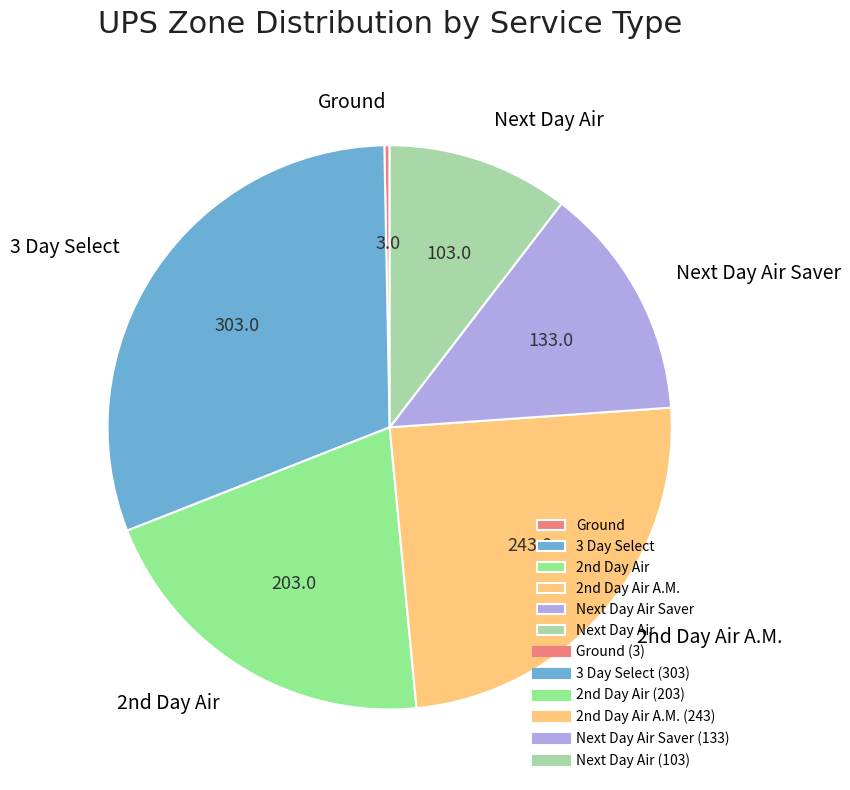

Which category has the smallest portion of the pie?

Ground